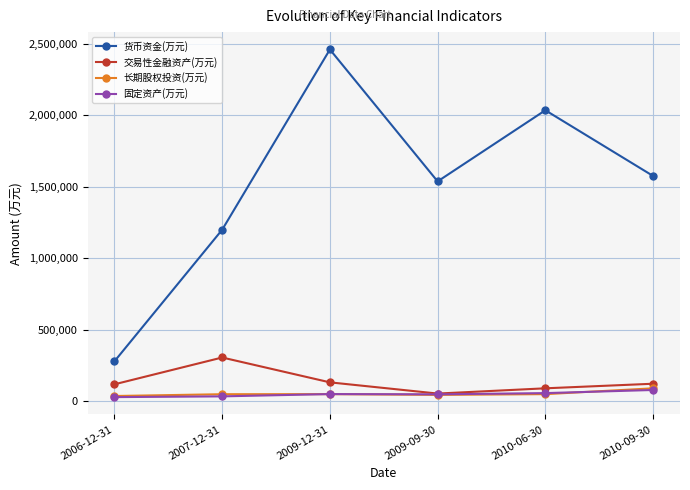

True or false: 固定资产(万元) and 货币资金(万元) intersect in this chart.

False